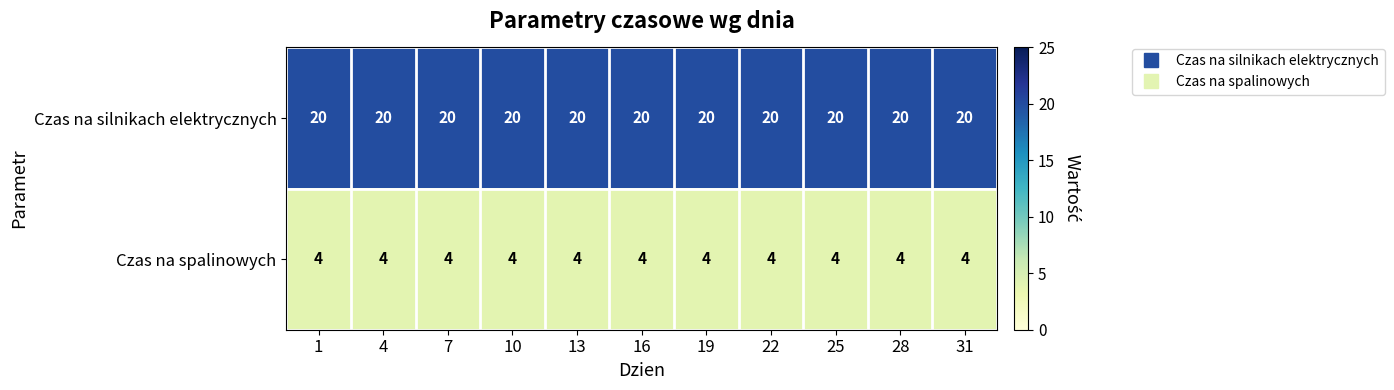

Rank the series by their average value, from highest to lowest.

Czas na silnikach elektrycznych, Czas na spalinowych